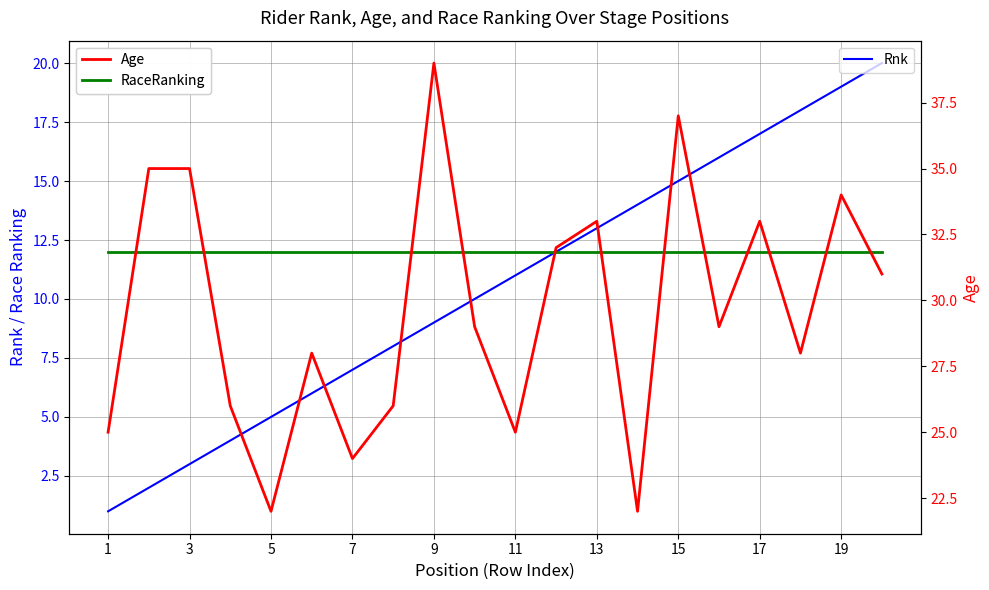

True or false: Age and RaceRanking cross at least once.

False